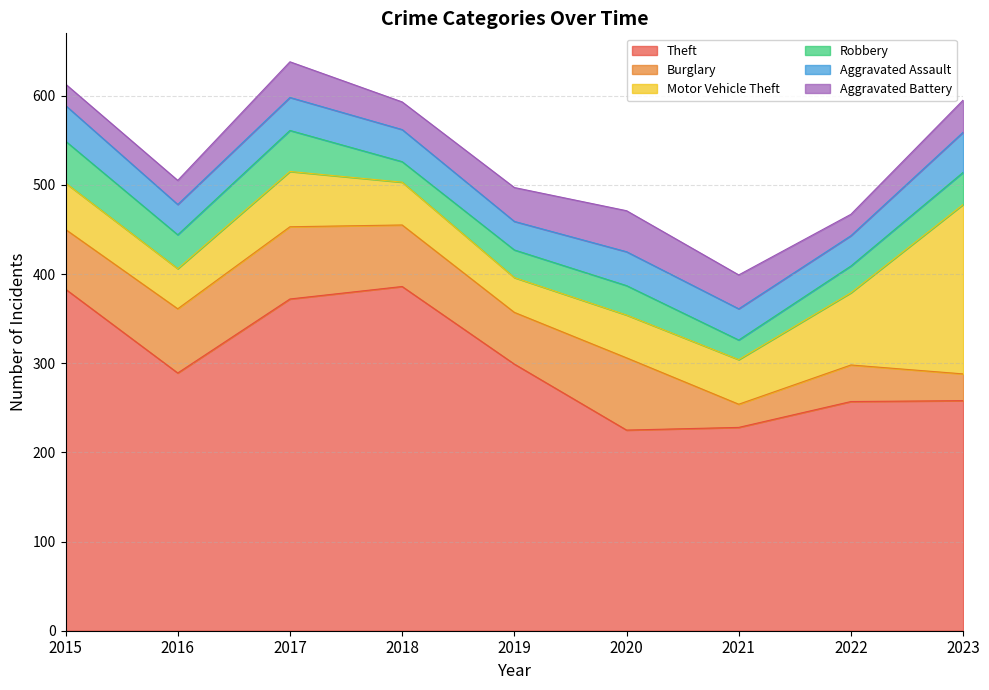

True or false: Burglary and Aggravated Assault intersect in this chart.

True